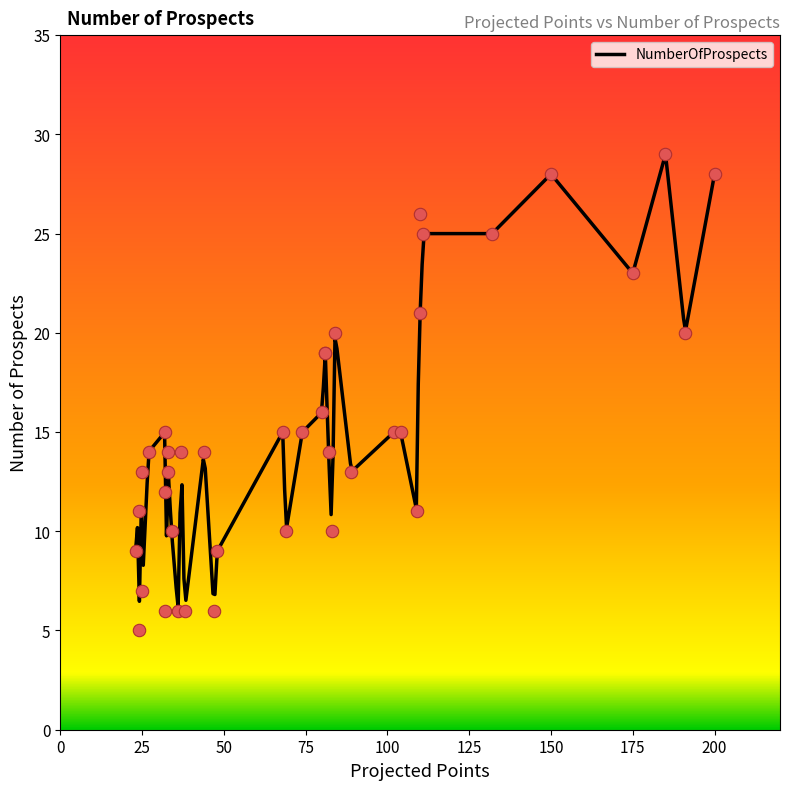

What is the ratio of the value at 81 to the value at 34?

1.9